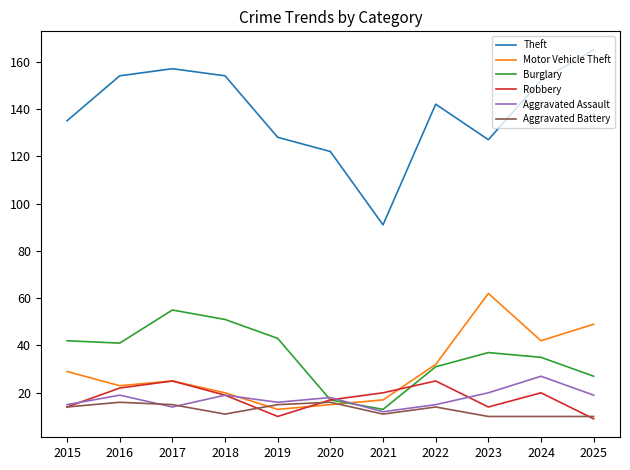

True or false: Aggravated Assault has more than 2 points higher than both neighbors.

True